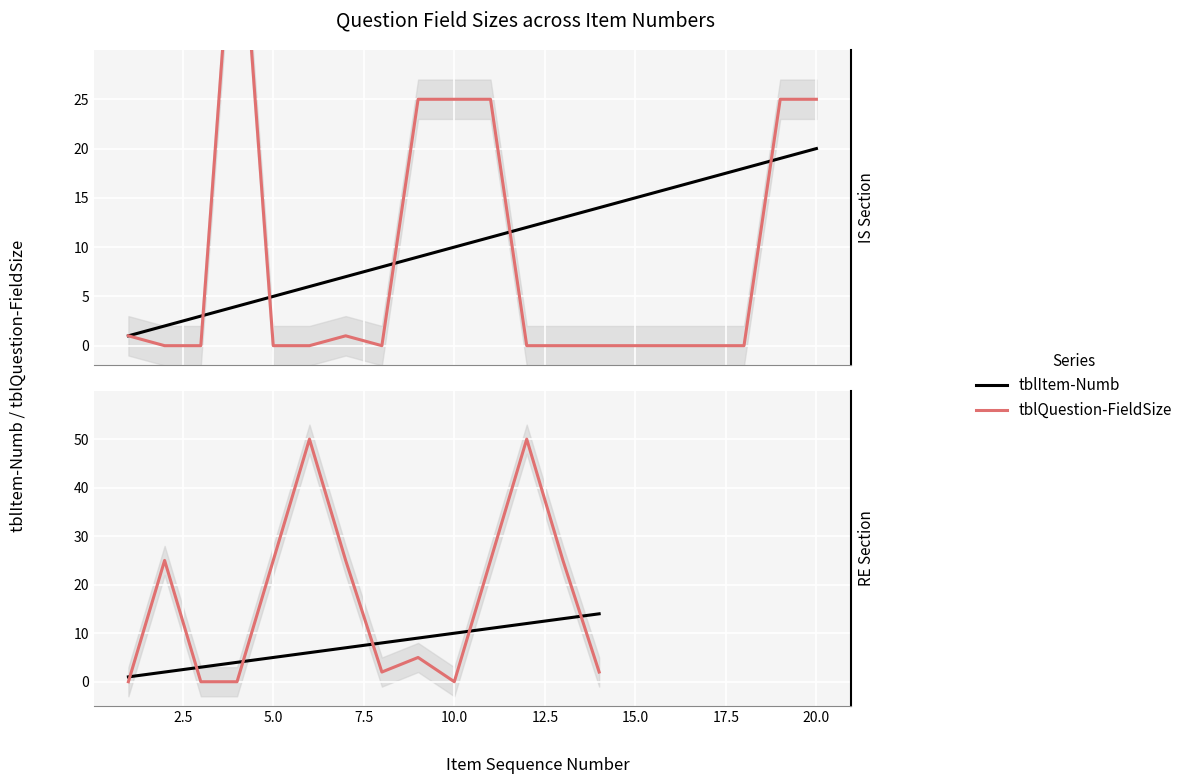

How many values in the tblQuestion-FieldSize series are below 25?

7